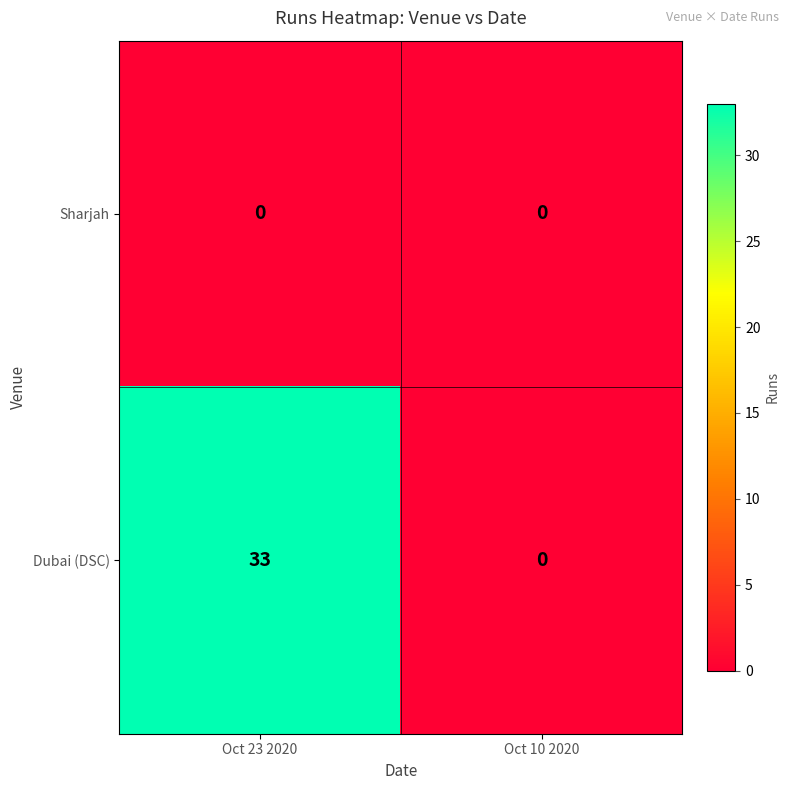

The Dubai (DSC) series shows 0 at Oct 10 2020. True or false?

True